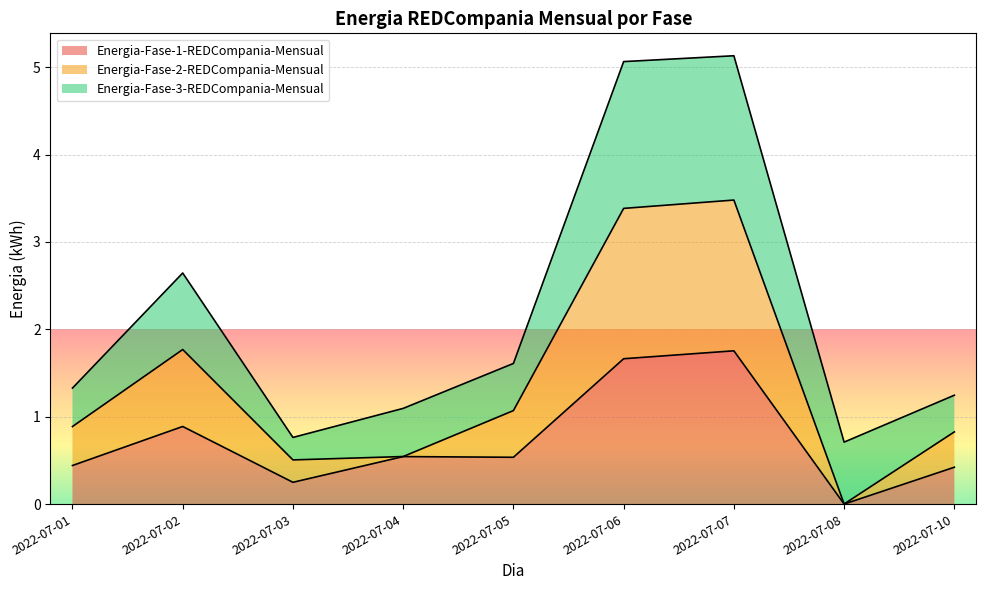

Rank the categories by Energia-Fase-1-REDCompania-Mensual value from lowest to highest.

2022-07-08, 2022-07-03, 2022-07-10, 2022-07-01, 2022-07-05, 2022-07-04, 2022-07-02, 2022-07-06, 2022-07-07